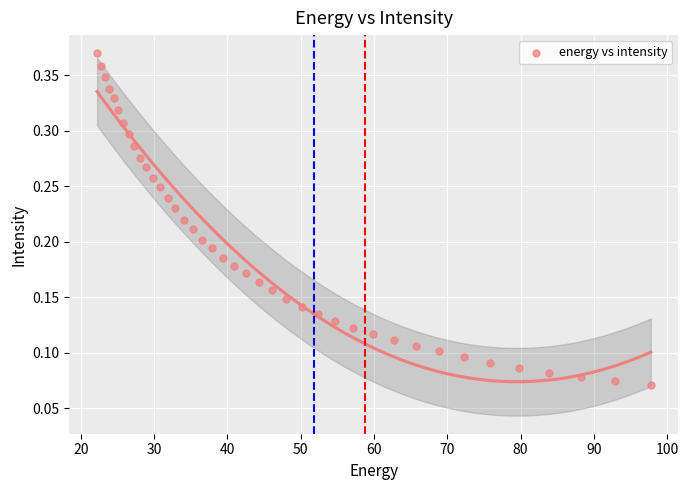

What is the range of X values (max minus min)?

75.6